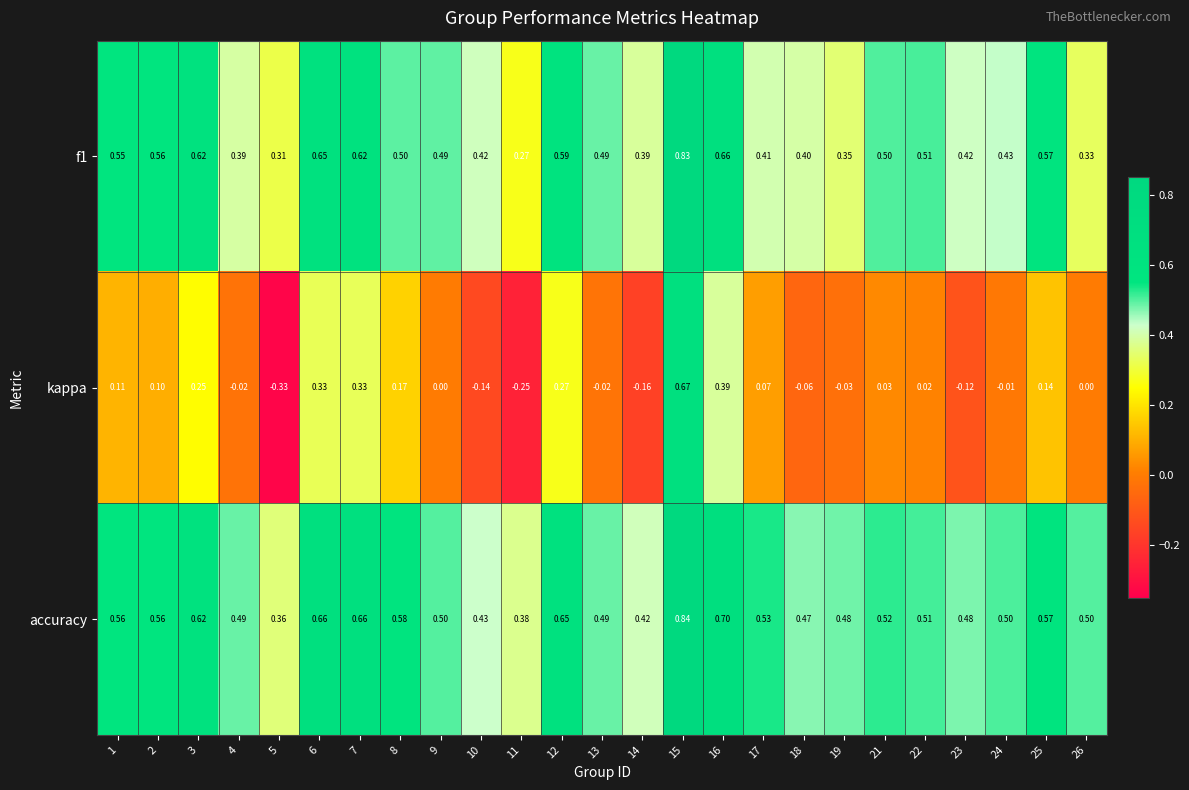

Between 6 and 25, which series saw the biggest shift?

kappa